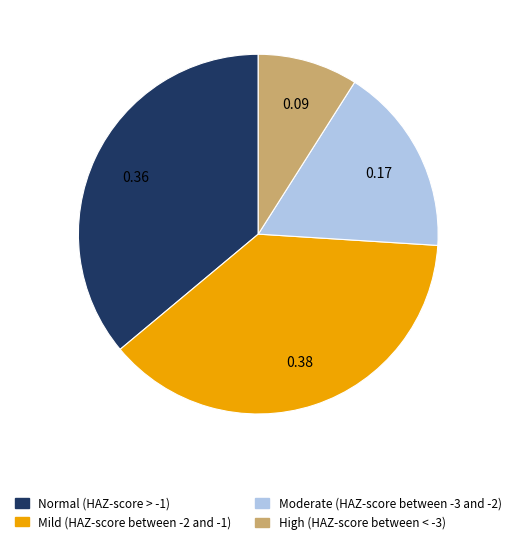

Does High (HAZ-score between < -3) represent more than half of the total?

No